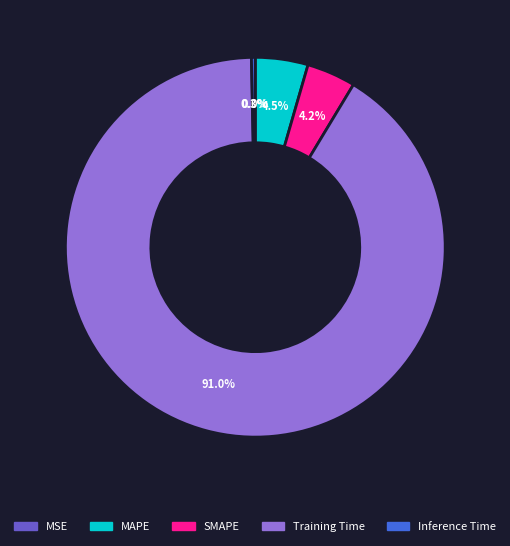

What portion of the pie excludes MAPE?

95.5%